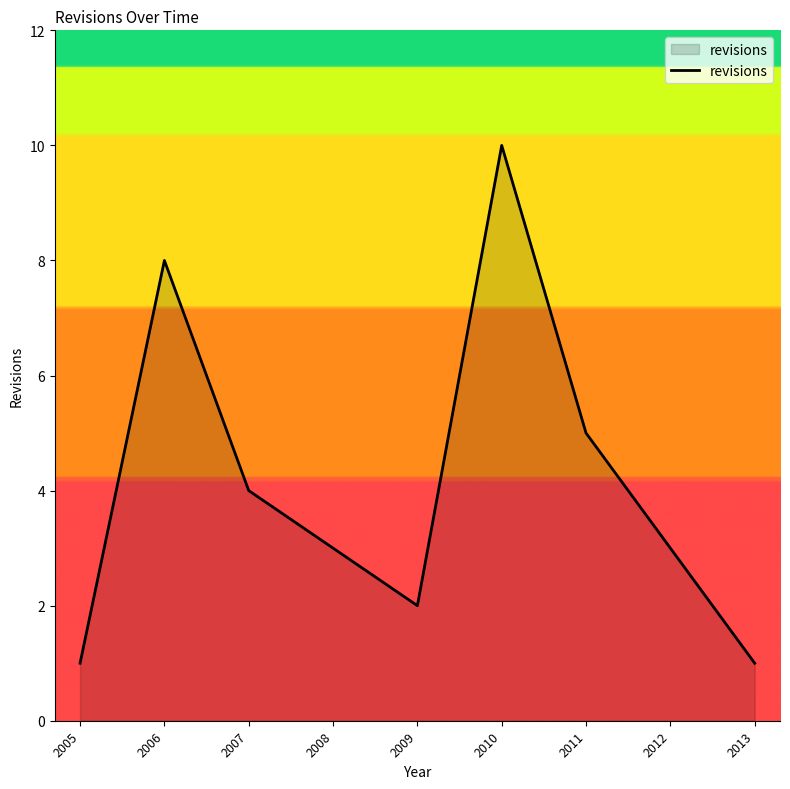

What is the difference between the maximum and minimum values?

9